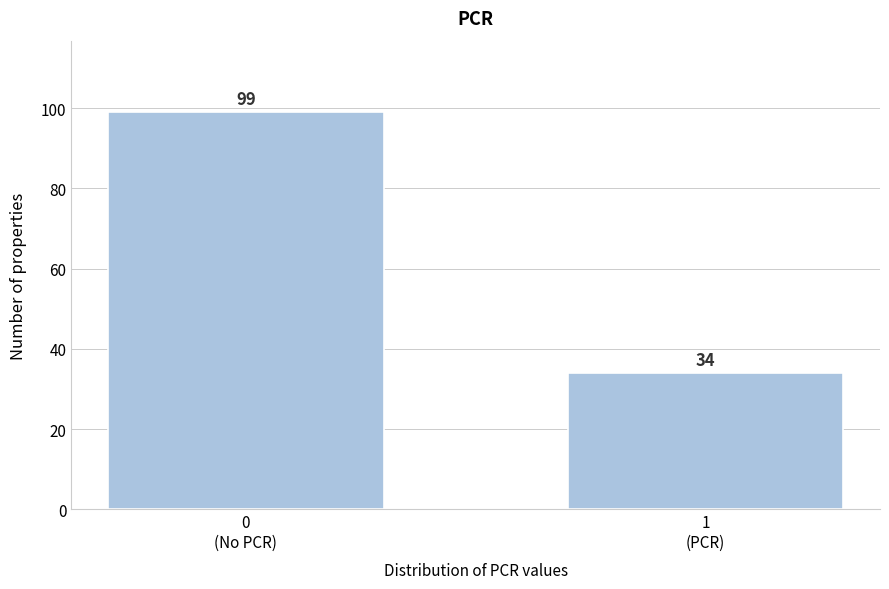

Reading left to right, extract all data points from this chart.

99	34